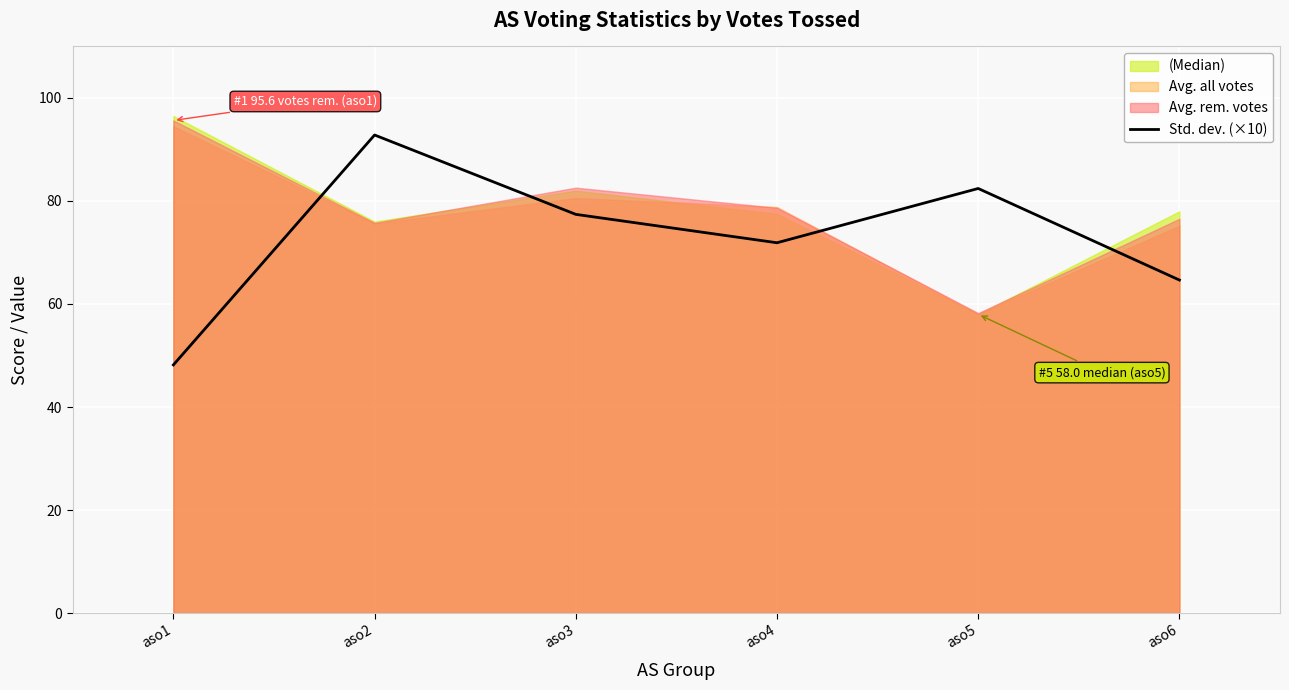

Rank the categories by Std. dev. (×10) value from highest to lowest.

aso2, aso5, aso3, aso4, aso6, aso1